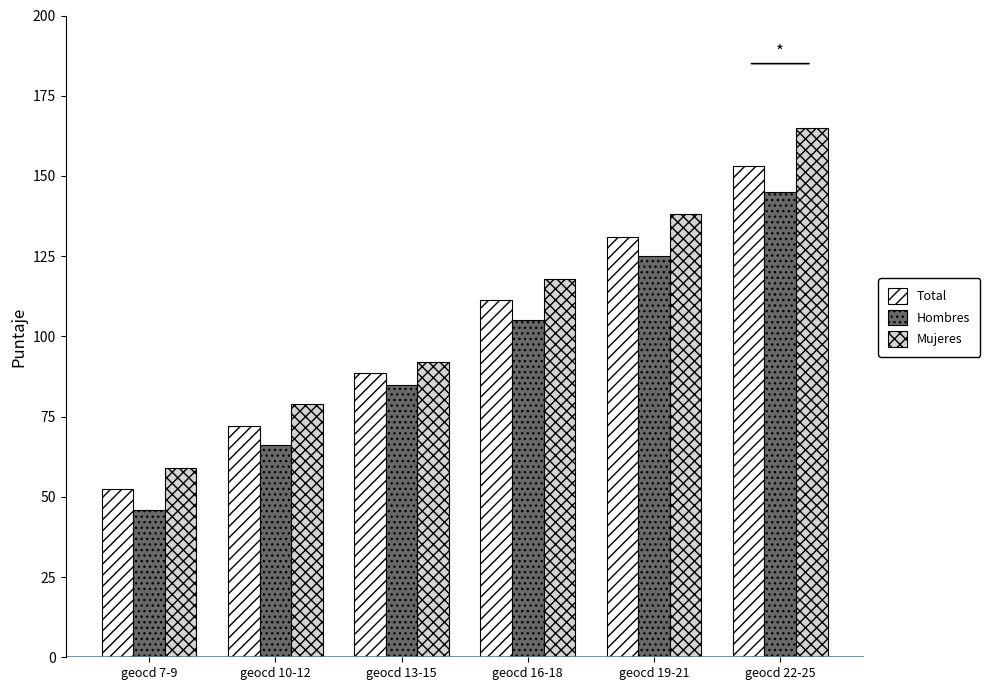

Count the number of data series in this chart.

3